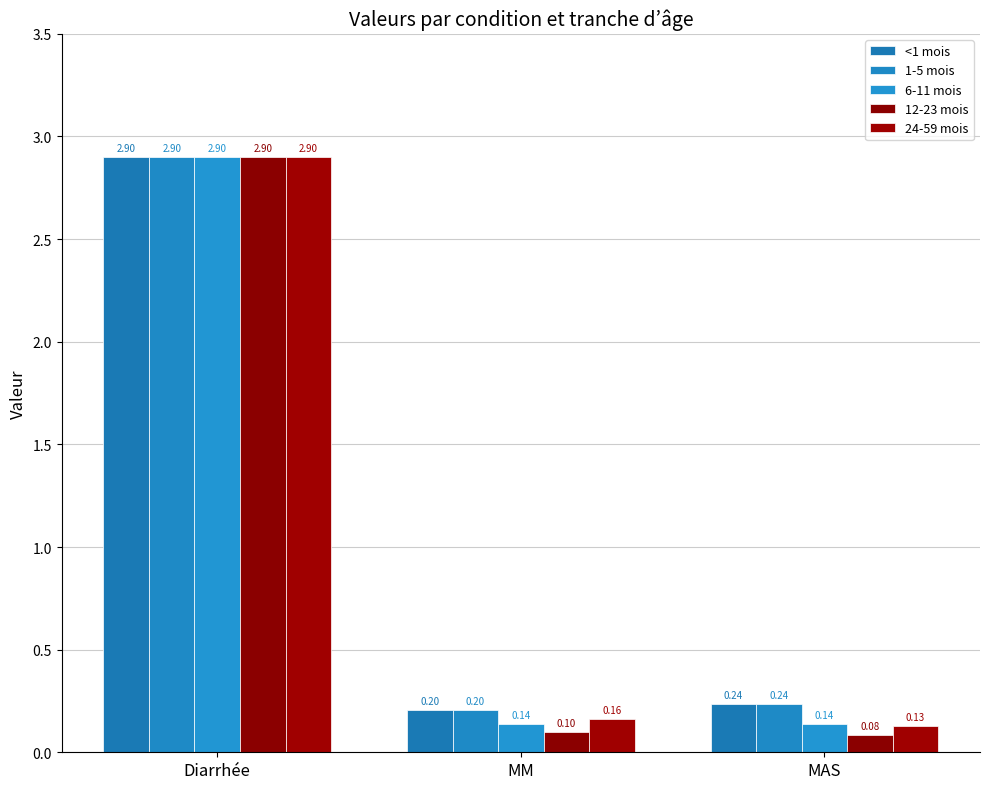

What is the smallest value displayed?

0.1